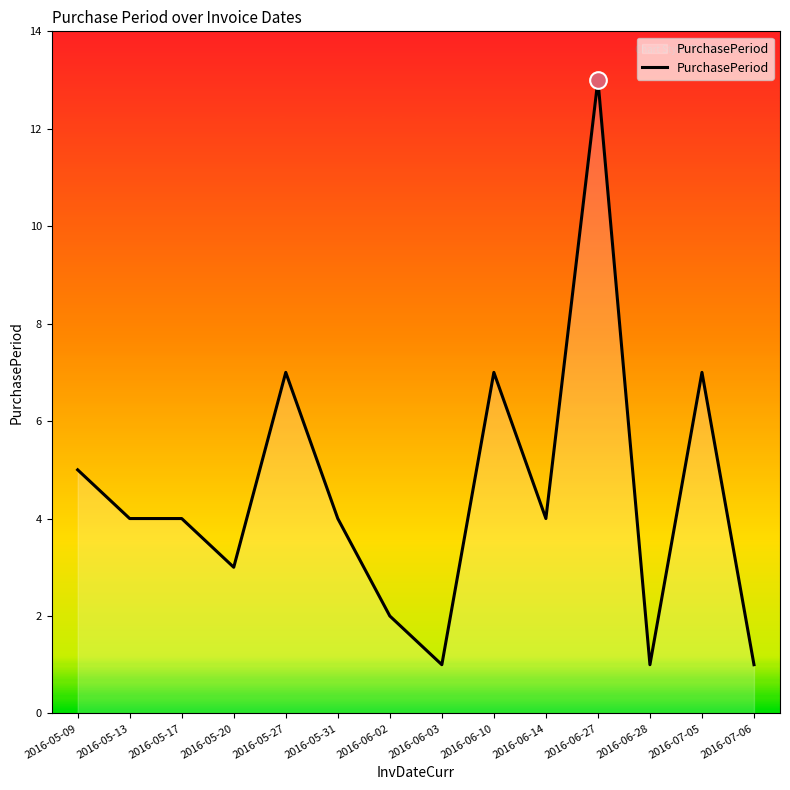

At which category does the chart reach its peak across all series?

2016-06-27